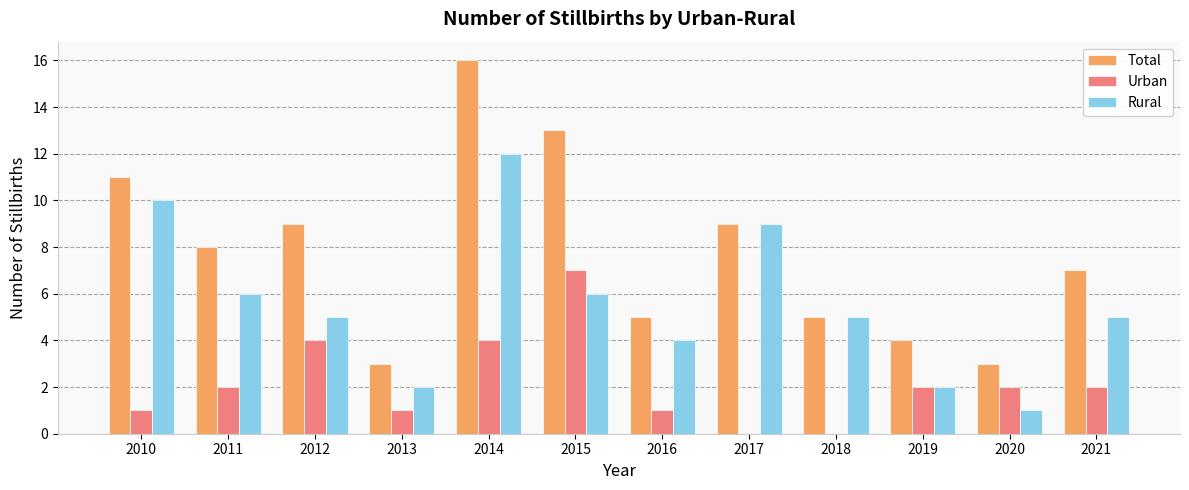

What is the maximum value shown in the chart?

16